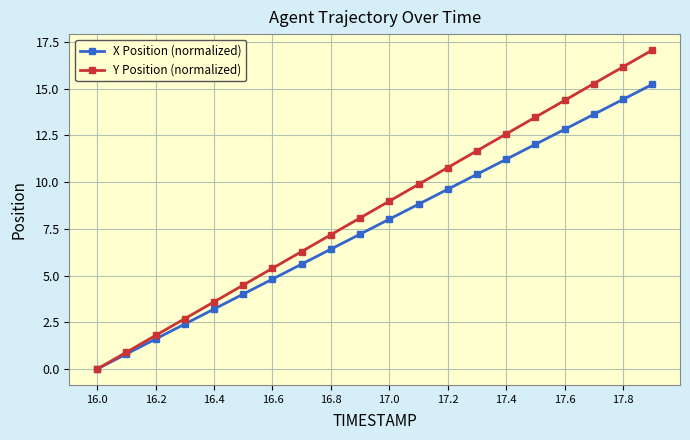

Rank the series by their average value, from lowest to highest.

X Position (normalized), Y Position (normalized)